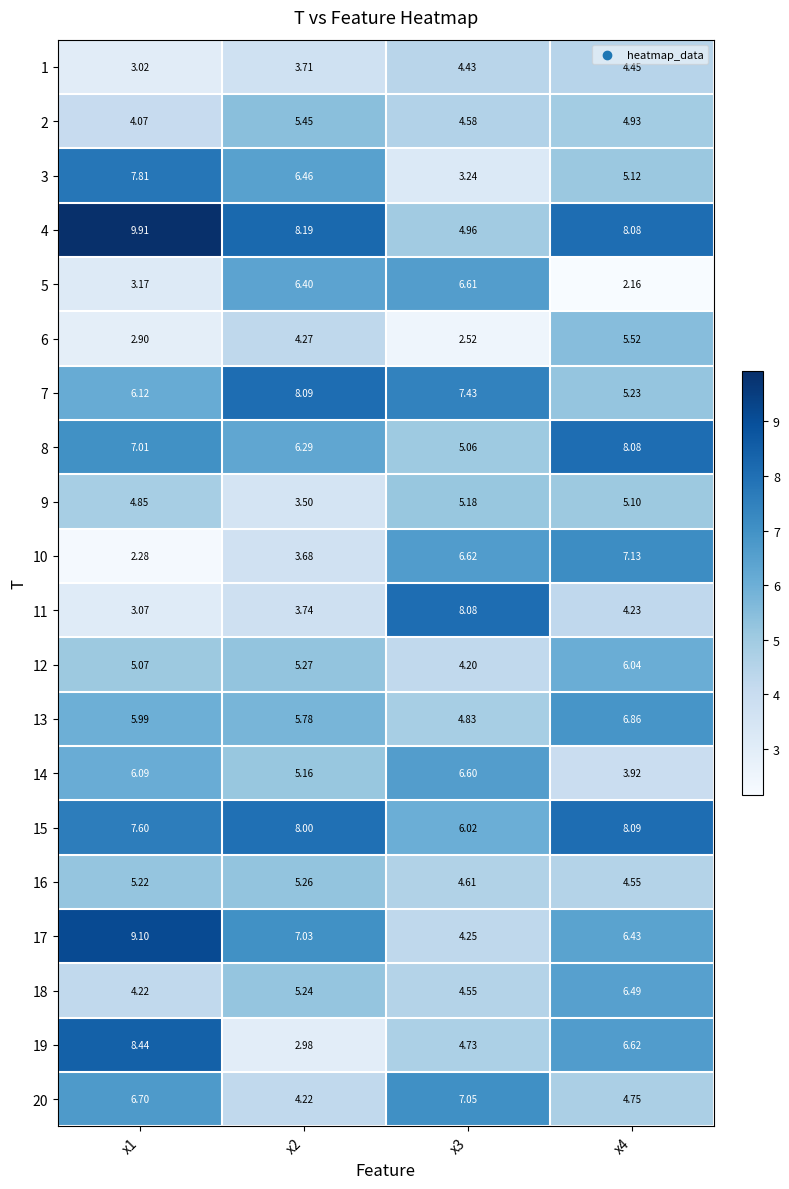

Which series changed the most between x3 and x4?

5